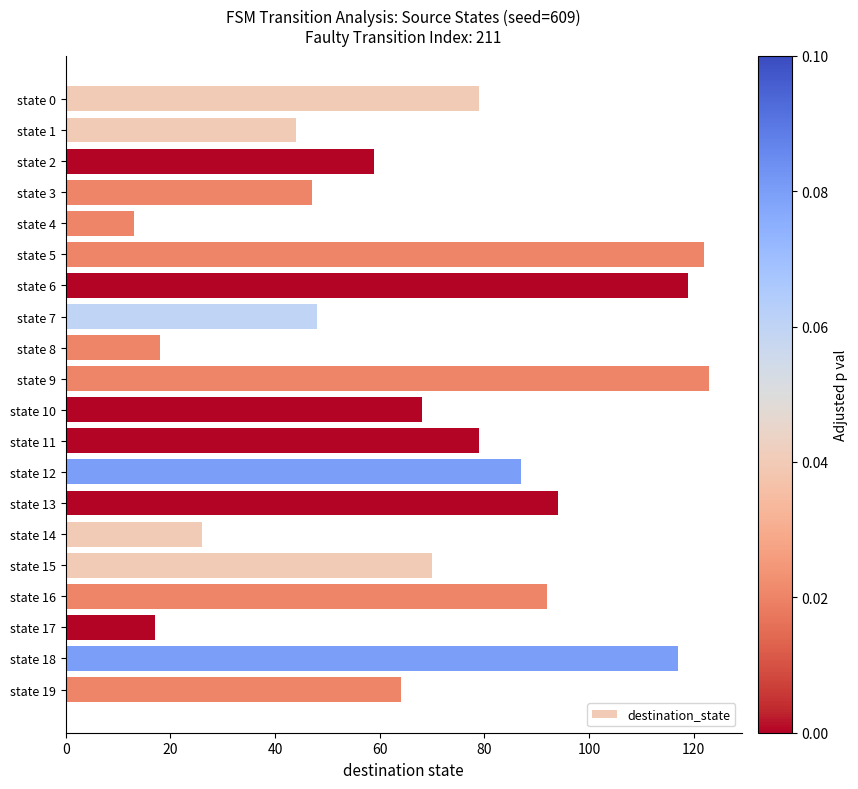

Does the chart contain stacked bars?

No